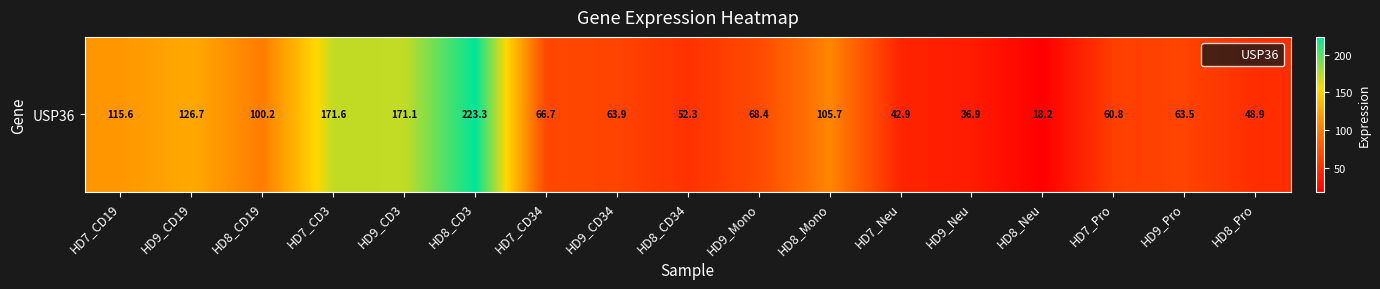

What is the approximate value at HD8_Pro?

48.9